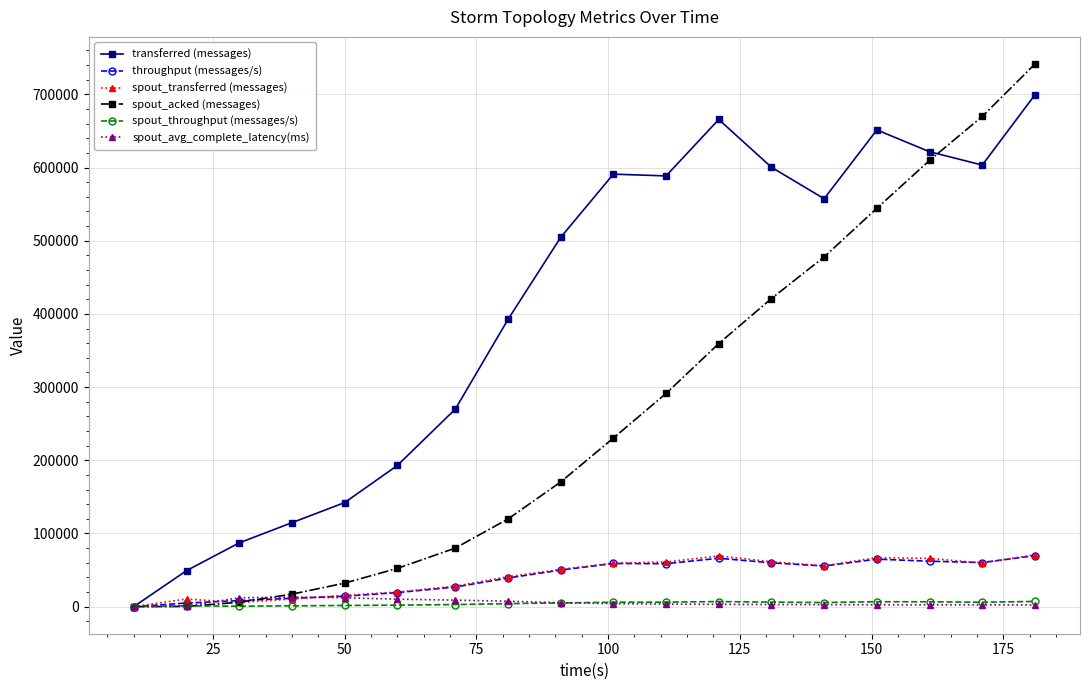

At how many categories does at least one series exceed 220686?

12